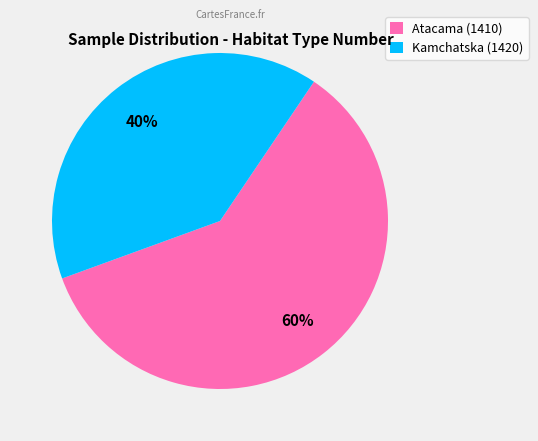

The Kamchatska (1420) slice represents 40% of the pie. True or false?

True